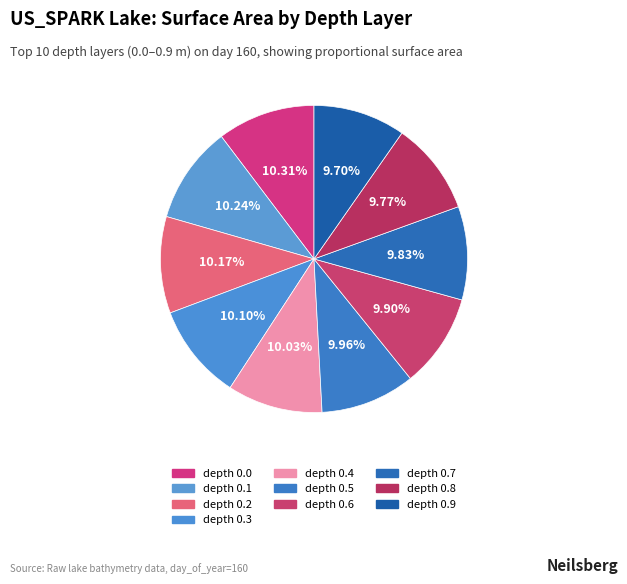

Rank the categories by value from highest to lowest.

depth 0.0, depth 0.1, depth 0.2, depth 0.3, depth 0.4, depth 0.5, depth 0.6, depth 0.7, depth 0.8, depth 0.9